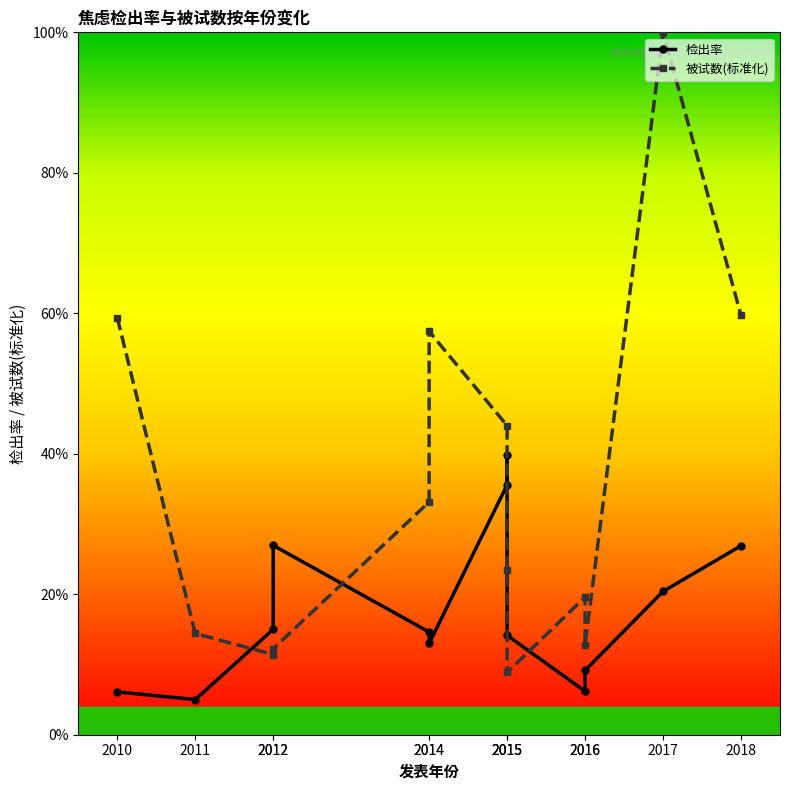

What is the sum of the 检出率 values at 2015 and 2016?

46.0